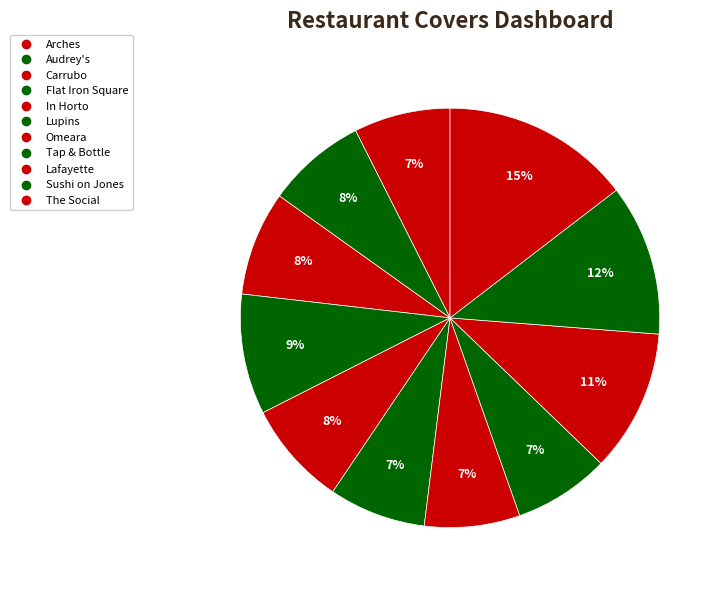

How many slices are in this pie chart?

11